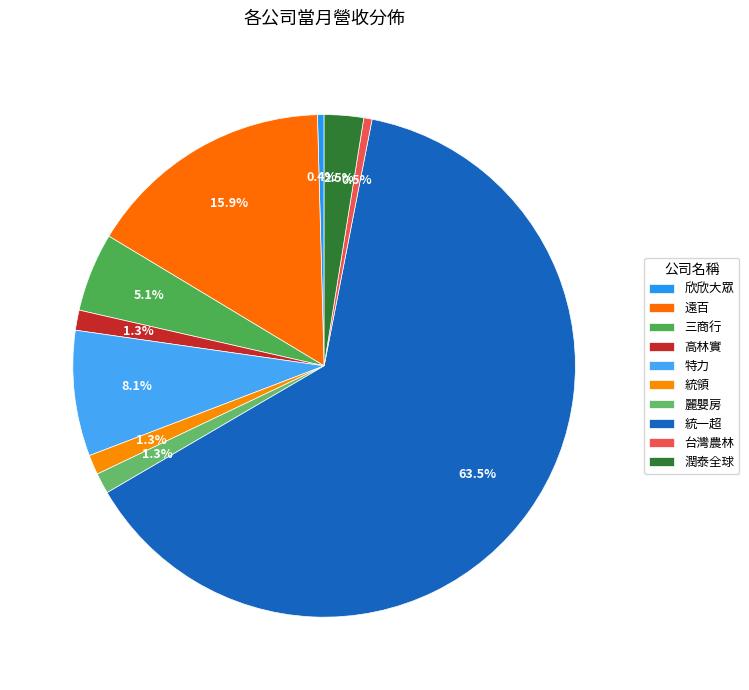

Count the number of slices in the pie.

10